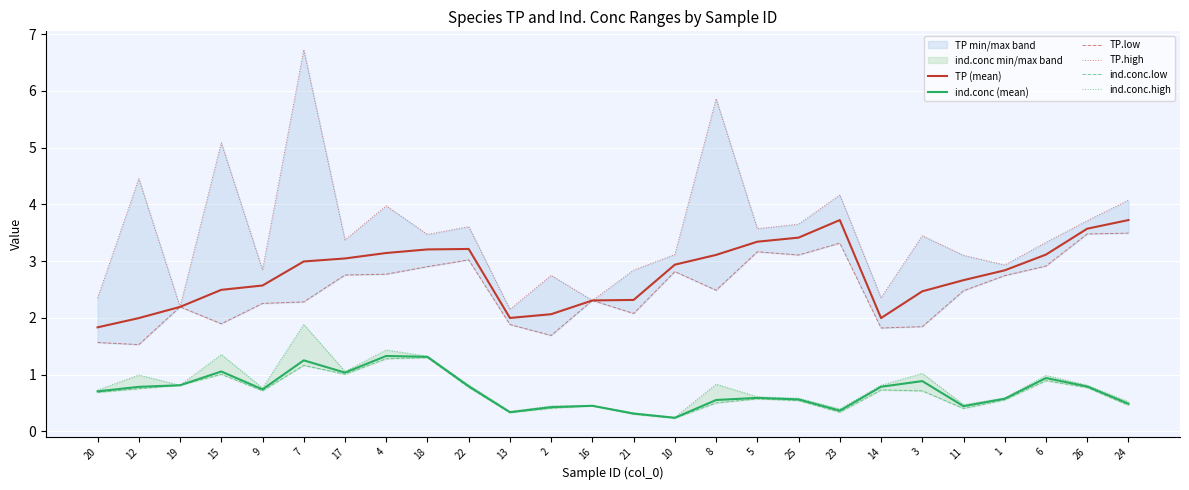

What position from the left is 18?

9